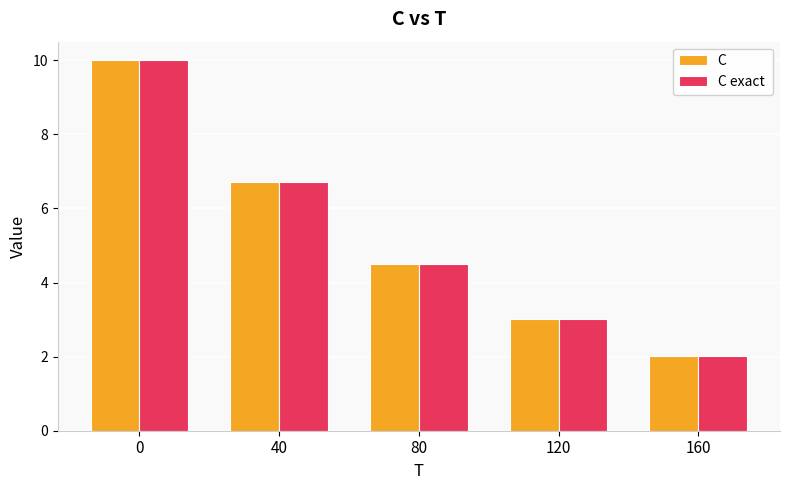

At which category does the chart reach its minimum across all series?

160